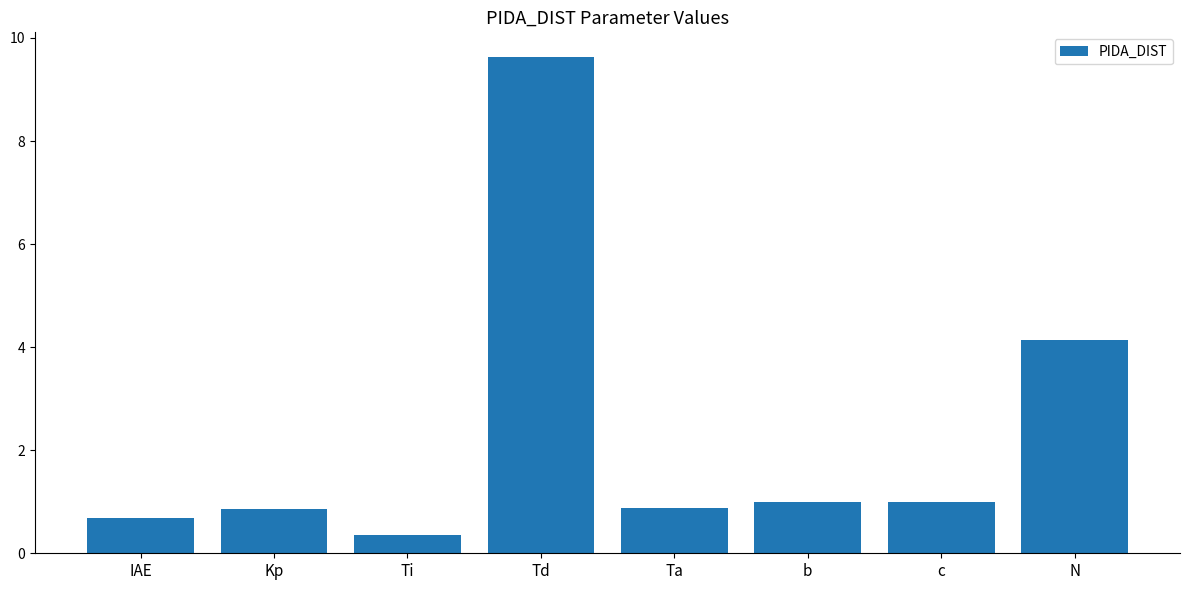

Count the number of categories in the chart.

8